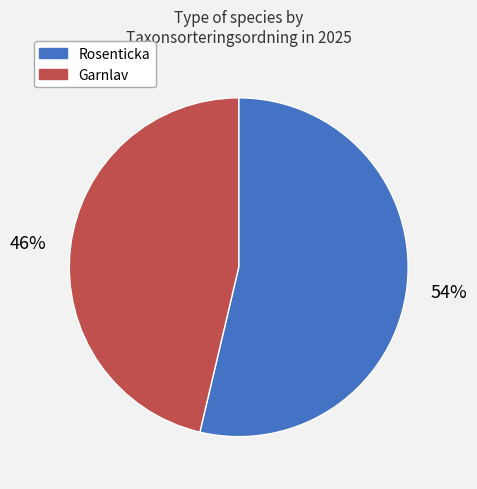

Which slice is the largest?

Rosenticka